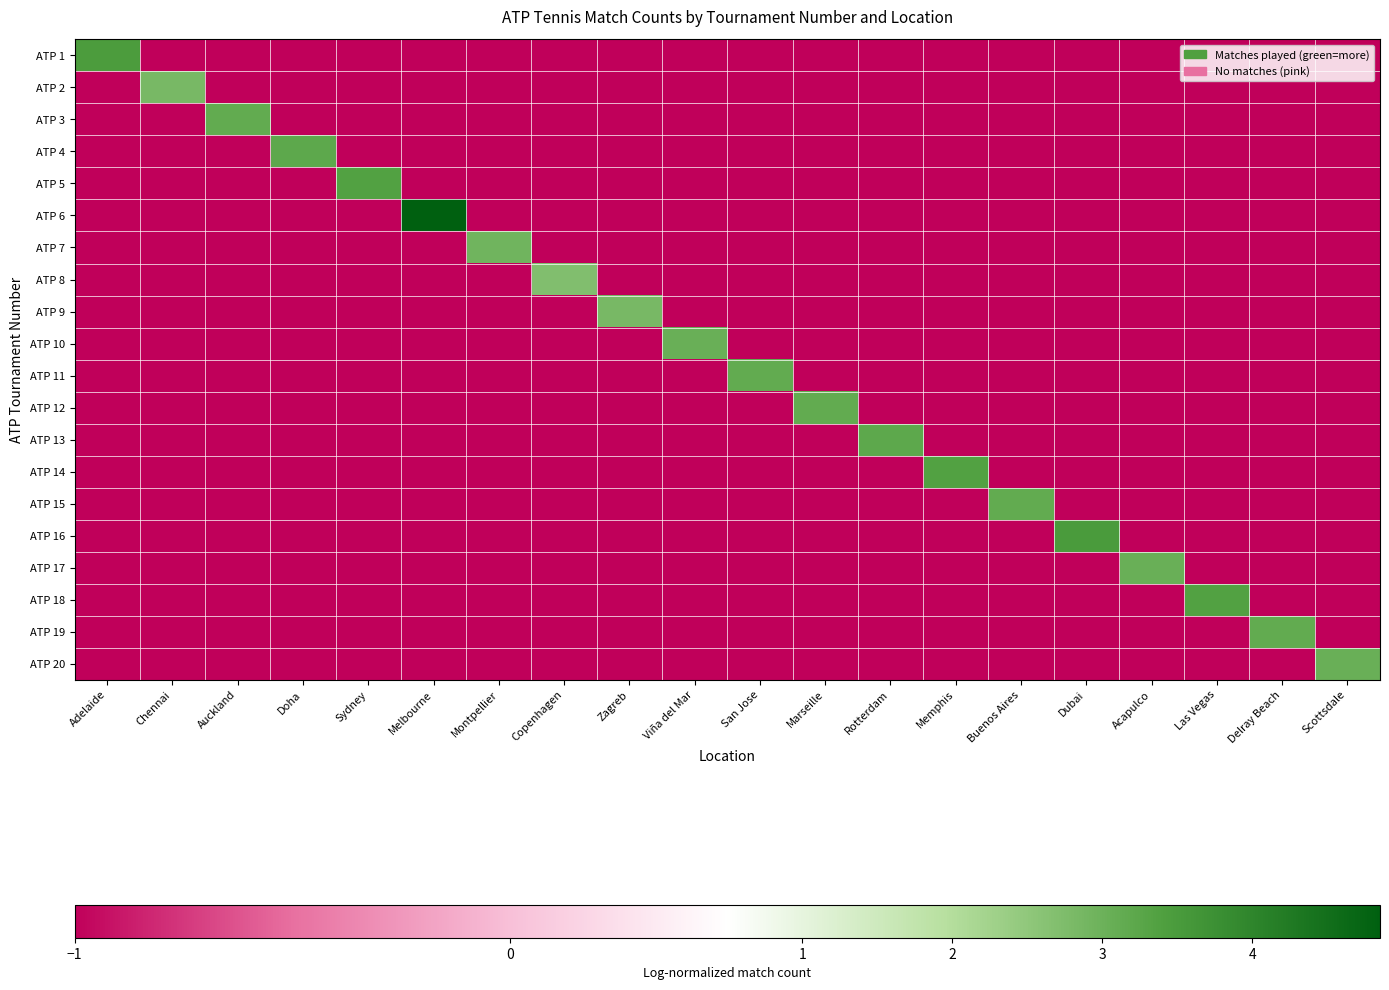

Reading left to right, what are all the values shown in this chart?

ATP 1: Adelaide=3.5	Chennai=-1.0	Auckland=-1.0	Doha=-1.0	Sydney=-1.0	Melbourne=-1.0	Montpellier=-1.0	Copenhagen=-1.0	Zagreb=-1.0	Viña del Mar=-1.0	San Jose=-1.0	Marseille=-1.0	Rotterdam=-1.0	Memphis=-1.0	Buenos Aires=-1.0	Dubai=-1.0	Acapulco=-1.0	Las Vegas=-1.0	Delray Beach=-1.0	Scottsdale=-1.0
ATP 2: Adelaide=-1.0	Chennai=2.8	Auckland=-1.0	Doha=-1.0	Sydney=-1.0	Melbourne=-1.0	Montpellier=-1.0	Copenhagen=-1.0	Zagreb=-1.0	Viña del Mar=-1.0	San Jose=-1.0	Marseille=-1.0	Rotterdam=-1.0	Memphis=-1.0	Buenos Aires=-1.0	Dubai=-1.0	Acapulco=-1.0	Las Vegas=-1.0	Delray Beach=-1.0	Scottsdale=-1.0
ATP 3: Adelaide=-1.0	Chennai=-1.0	Auckland=3.1	Doha=-1.0	Sydney=-1.0	Melbourne=-1.0	Montpellier=-1.0	Copenhagen=-1.0	Zagreb=-1.0	Viña del Mar=-1.0	San Jose=-1.0	Marseille=-1.0	Rotterdam=-1.0	Memphis=-1.0	Buenos Aires=-1.0	Dubai=-1.0	Acapulco=-1.0	Las Vegas=-1.0	Delray Beach=-1.0	Scottsdale=-1.0
ATP 4: Adelaide=-1.0	Chennai=-1.0	Auckland=-1.0	Doha=3.2	Sydney=-1.0	Melbourne=-1.0	Montpellier=-1.0	Copenhagen=-1.0	Zagreb=-1.0	Viña del Mar=-1.0	San Jose=-1.0	Marseille=-1.0	Rotterdam=-1.0	Memphis=-1.0	Buenos Aires=-1.0	Dubai=-1.0	Acapulco=-1.0	Las Vegas=-1.0	Delray Beach=-1.0	Scottsdale=-1.0
ATP 5: Adelaide=-1.0	Chennai=-1.0	Auckland=-1.0	Doha=-1.0	Sydney=3.4	Melbourne=-1.0	Montpellier=-1.0	Copenhagen=-1.0	Zagreb=-1.0	Viña del Mar=-1.0	San Jose=-1.0	Marseille=-1.0	Rotterdam=-1.0	Memphis=-1.0	Buenos Aires=-1.0	Dubai=-1.0	Acapulco=-1.0	Las Vegas=-1.0	Delray Beach=-1.0	Scottsdale=-1.0
ATP 6: Adelaide=-1.0	Chennai=-1.0	Auckland=-1.0	Doha=-1.0	Sydney=-1.0	Melbourne=4.9	Montpellier=-1.0	Copenhagen=-1.0	Zagreb=-1.0	Viña del Mar=-1.0	San Jose=-1.0	Marseille=-1.0	Rotterdam=-1.0	Memphis=-1.0	Buenos Aires=-1.0	Dubai=-1.0	Acapulco=-1.0	Las Vegas=-1.0	Delray Beach=-1.0	Scottsdale=-1.0
ATP 7: Adelaide=-1.0	Chennai=-1.0	Auckland=-1.0	Doha=-1.0	Sydney=-1.0	Melbourne=-1.0	Montpellier=2.9	Copenhagen=-1.0	Zagreb=-1.0	Viña del Mar=-1.0	San Jose=-1.0	Marseille=-1.0	Rotterdam=-1.0	Memphis=-1.0	Buenos Aires=-1.0	Dubai=-1.0	Acapulco=-1.0	Las Vegas=-1.0	Delray Beach=-1.0	Scottsdale=-1.0
ATP 8: Adelaide=-1.0	Chennai=-1.0	Auckland=-1.0	Doha=-1.0	Sydney=-1.0	Melbourne=-1.0	Montpellier=-1.0	Copenhagen=2.7	Zagreb=-1.0	Viña del Mar=-1.0	San Jose=-1.0	Marseille=-1.0	Rotterdam=-1.0	Memphis=-1.0	Buenos Aires=-1.0	Dubai=-1.0	Acapulco=-1.0	Las Vegas=-1.0	Delray Beach=-1.0	Scottsdale=-1.0
ATP 9: Adelaide=-1.0	Chennai=-1.0	Auckland=-1.0	Doha=-1.0	Sydney=-1.0	Melbourne=-1.0	Montpellier=-1.0	Copenhagen=-1.0	Zagreb=2.8	Viña del Mar=-1.0	San Jose=-1.0	Marseille=-1.0	Rotterdam=-1.0	Memphis=-1.0	Buenos Aires=-1.0	Dubai=-1.0	Acapulco=-1.0	Las Vegas=-1.0	Delray Beach=-1.0	Scottsdale=-1.0
ATP 10: Adelaide=-1.0	Chennai=-1.0	Auckland=-1.0	Doha=-1.0	Sydney=-1.0	Melbourne=-1.0	Montpellier=-1.0	Copenhagen=-1.0	Zagreb=-1.0	Viña del Mar=3.0	San Jose=-1.0	Marseille=-1.0	Rotterdam=-1.0	Memphis=-1.0	Buenos Aires=-1.0	Dubai=-1.0	Acapulco=-1.0	Las Vegas=-1.0	Delray Beach=-1.0	Scottsdale=-1.0
ATP 11: Adelaide=-1.0	Chennai=-1.0	Auckland=-1.0	Doha=-1.0	Sydney=-1.0	Melbourne=-1.0	Montpellier=-1.0	Copenhagen=-1.0	Zagreb=-1.0	Viña del Mar=-1.0	San Jose=3.1	Marseille=-1.0	Rotterdam=-1.0	Memphis=-1.0	Buenos Aires=-1.0	Dubai=-1.0	Acapulco=-1.0	Las Vegas=-1.0	Delray Beach=-1.0	Scottsdale=-1.0
ATP 12: Adelaide=-1.0	Chennai=-1.0	Auckland=-1.0	Doha=-1.0	Sydney=-1.0	Melbourne=-1.0	Montpellier=-1.0	Copenhagen=-1.0	Zagreb=-1.0	Viña del Mar=-1.0	San Jose=-1.0	Marseille=3.1	Rotterdam=-1.0	Memphis=-1.0	Buenos Aires=-1.0	Dubai=-1.0	Acapulco=-1.0	Las Vegas=-1.0	Delray Beach=-1.0	Scottsdale=-1.0
ATP 13: Adelaide=-1.0	Chennai=-1.0	Auckland=-1.0	Doha=-1.0	Sydney=-1.0	Melbourne=-1.0	Montpellier=-1.0	Copenhagen=-1.0	Zagreb=-1.0	Viña del Mar=-1.0	San Jose=-1.0	Marseille=-1.0	Rotterdam=3.2	Memphis=-1.0	Buenos Aires=-1.0	Dubai=-1.0	Acapulco=-1.0	Las Vegas=-1.0	Delray Beach=-1.0	Scottsdale=-1.0
ATP 14: Adelaide=-1.0	Chennai=-1.0	Auckland=-1.0	Doha=-1.0	Sydney=-1.0	Melbourne=-1.0	Montpellier=-1.0	Copenhagen=-1.0	Zagreb=-1.0	Viña del Mar=-1.0	San Jose=-1.0	Marseille=-1.0	Rotterdam=-1.0	Memphis=3.4	Buenos Aires=-1.0	Dubai=-1.0	Acapulco=-1.0	Las Vegas=-1.0	Delray Beach=-1.0	Scottsdale=-1.0
ATP 15: Adelaide=-1.0	Chennai=-1.0	Auckland=-1.0	Doha=-1.0	Sydney=-1.0	Melbourne=-1.0	Montpellier=-1.0	Copenhagen=-1.0	Zagreb=-1.0	Viña del Mar=-1.0	San Jose=-1.0	Marseille=-1.0	Rotterdam=-1.0	Memphis=-1.0	Buenos Aires=3.1	Dubai=-1.0	Acapulco=-1.0	Las Vegas=-1.0	Delray Beach=-1.0	Scottsdale=-1.0
ATP 16: Adelaide=-1.0	Chennai=-1.0	Auckland=-1.0	Doha=-1.0	Sydney=-1.0	Melbourne=-1.0	Montpellier=-1.0	Copenhagen=-1.0	Zagreb=-1.0	Viña del Mar=-1.0	San Jose=-1.0	Marseille=-1.0	Rotterdam=-1.0	Memphis=-1.0	Buenos Aires=-1.0	Dubai=3.5	Acapulco=-1.0	Las Vegas=-1.0	Delray Beach=-1.0	Scottsdale=-1.0
ATP 17: Adelaide=-1.0	Chennai=-1.0	Auckland=-1.0	Doha=-1.0	Sydney=-1.0	Melbourne=-1.0	Montpellier=-1.0	Copenhagen=-1.0	Zagreb=-1.0	Viña del Mar=-1.0	San Jose=-1.0	Marseille=-1.0	Rotterdam=-1.0	Memphis=-1.0	Buenos Aires=-1.0	Dubai=-1.0	Acapulco=3.0	Las Vegas=-1.0	Delray Beach=-1.0	Scottsdale=-1.0
ATP 18: Adelaide=-1.0	Chennai=-1.0	Auckland=-1.0	Doha=-1.0	Sydney=-1.0	Melbourne=-1.0	Montpellier=-1.0	Copenhagen=-1.0	Zagreb=-1.0	Viña del Mar=-1.0	San Jose=-1.0	Marseille=-1.0	Rotterdam=-1.0	Memphis=-1.0	Buenos Aires=-1.0	Dubai=-1.0	Acapulco=-1.0	Las Vegas=3.4	Delray Beach=-1.0	Scottsdale=-1.0
ATP 19: Adelaide=-1.0	Chennai=-1.0	Auckland=-1.0	Doha=-1.0	Sydney=-1.0	Melbourne=-1.0	Montpellier=-1.0	Copenhagen=-1.0	Zagreb=-1.0	Viña del Mar=-1.0	San Jose=-1.0	Marseille=-1.0	Rotterdam=-1.0	Memphis=-1.0	Buenos Aires=-1.0	Dubai=-1.0	Acapulco=-1.0	Las Vegas=-1.0	Delray Beach=3.1	Scottsdale=-1.0
ATP 20: Adelaide=-1.0	Chennai=-1.0	Auckland=-1.0	Doha=-1.0	Sydney=-1.0	Melbourne=-1.0	Montpellier=-1.0	Copenhagen=-1.0	Zagreb=-1.0	Viña del Mar=-1.0	San Jose=-1.0	Marseille=-1.0	Rotterdam=-1.0	Memphis=-1.0	Buenos Aires=-1.0	Dubai=-1.0	Acapulco=-1.0	Las Vegas=-1.0	Delray Beach=-1.0	Scottsdale=3.0